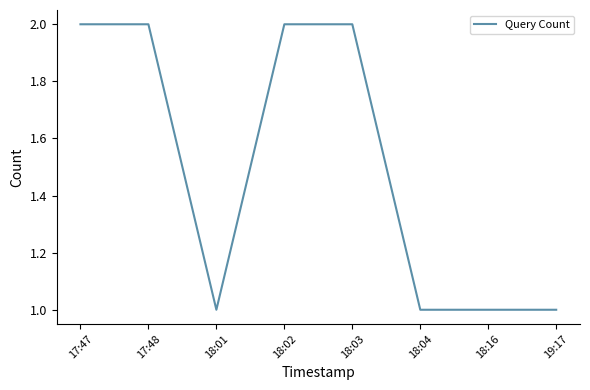

Reading right to left, extract all data points from this chart.

1	1	1	2	2	1	2	2